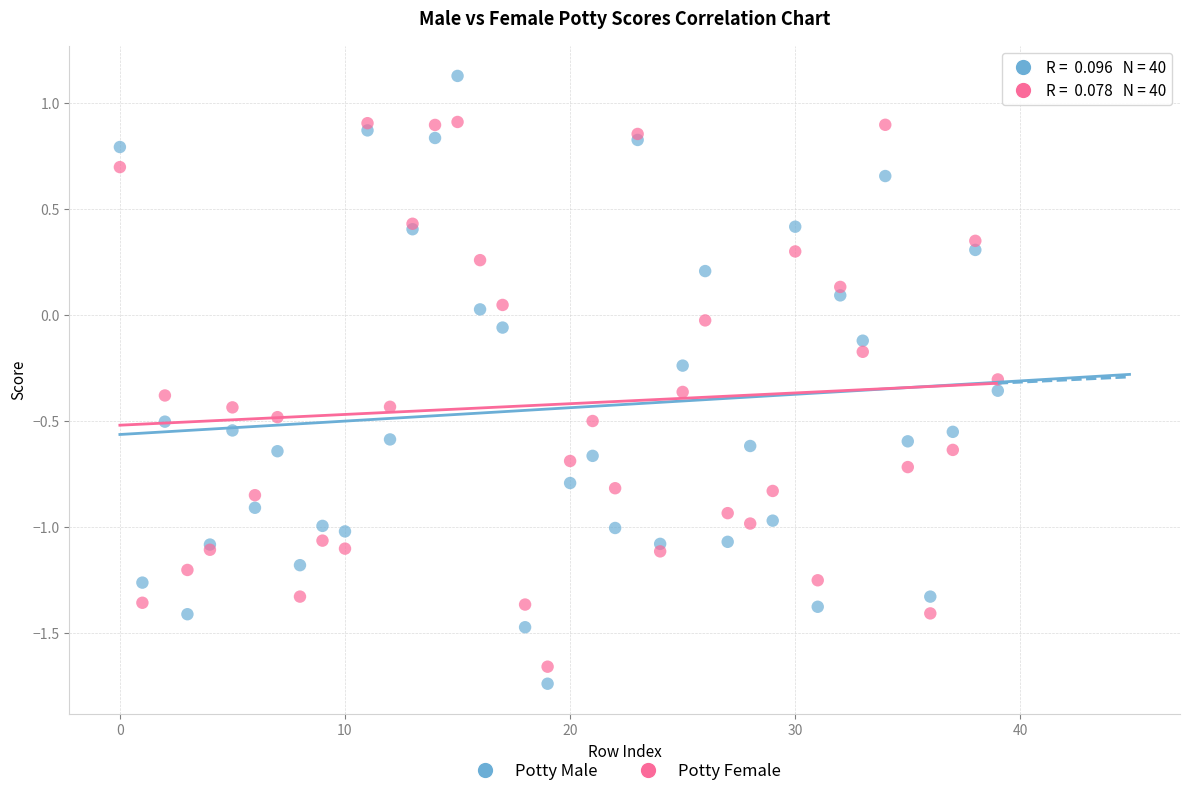

Which series has the widest spread of Y values?

Potty Male